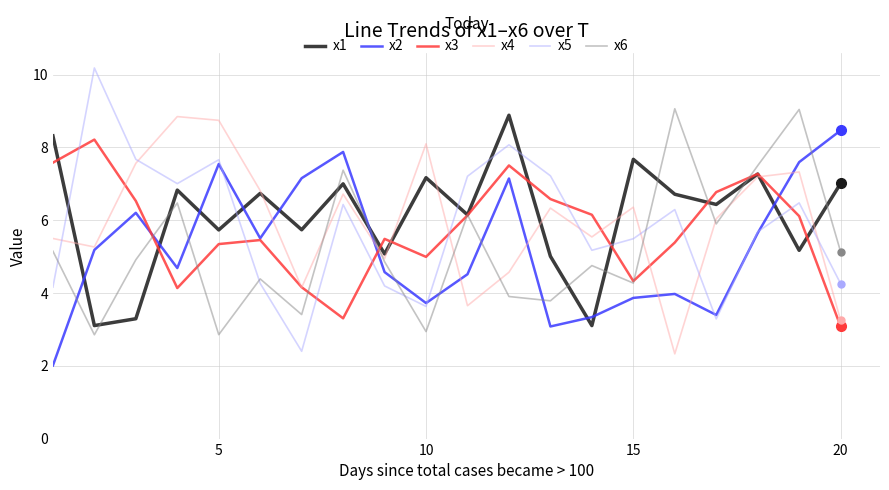

How many interior local valleys does the x4 series have?

6